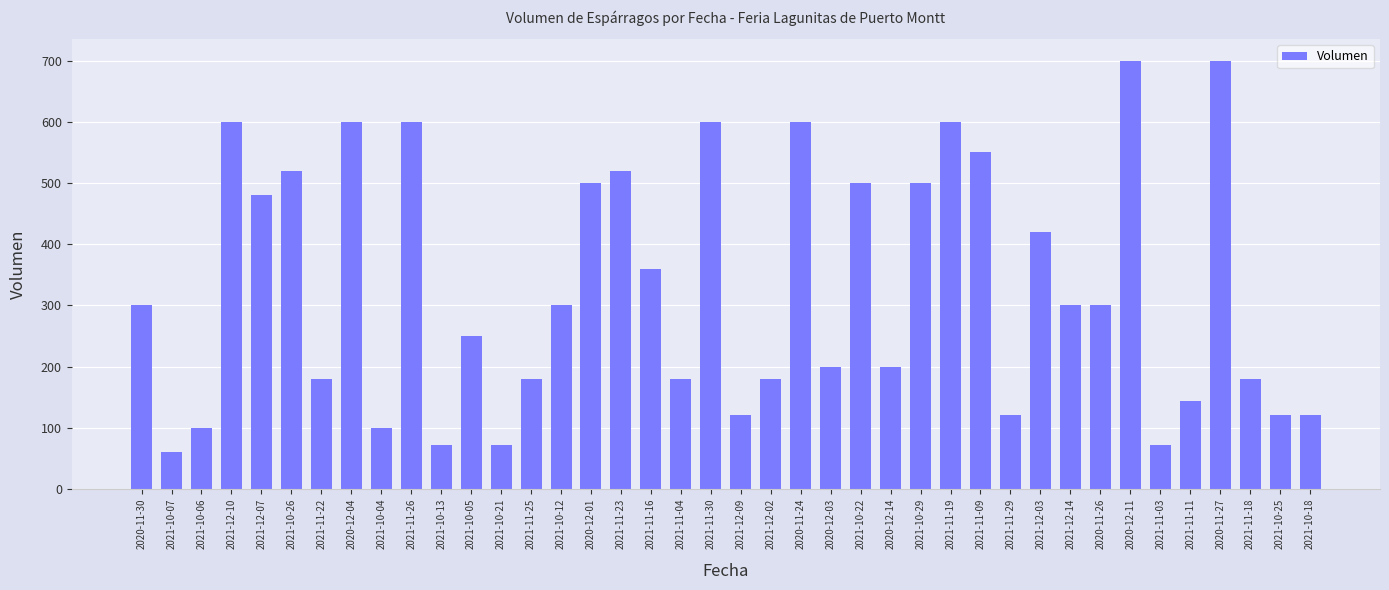

What position from the right is 2021-11-19?

13